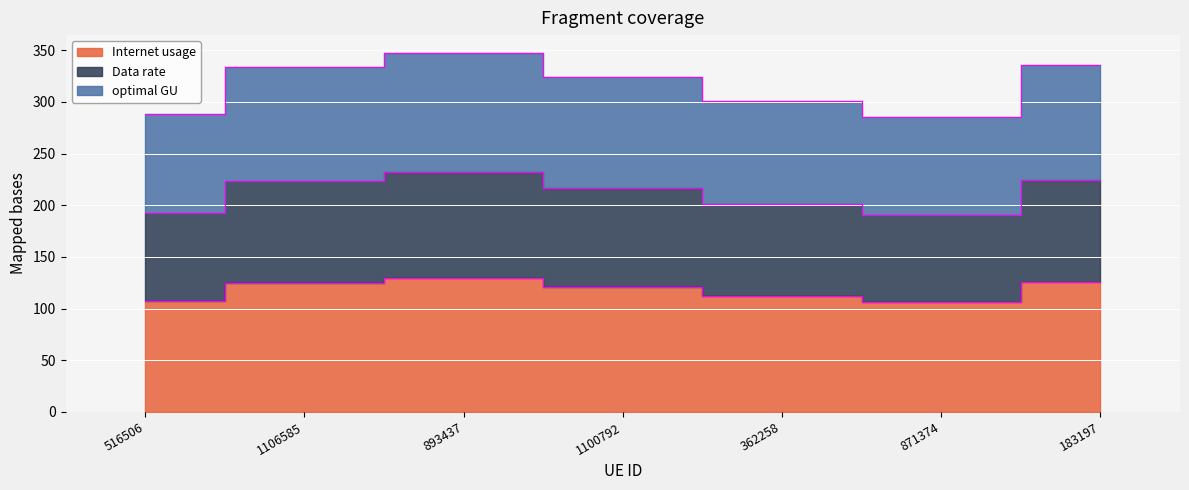

Rank the series at 871374 from lowest to highest value.

Data rate, optimal GU, Internet usage